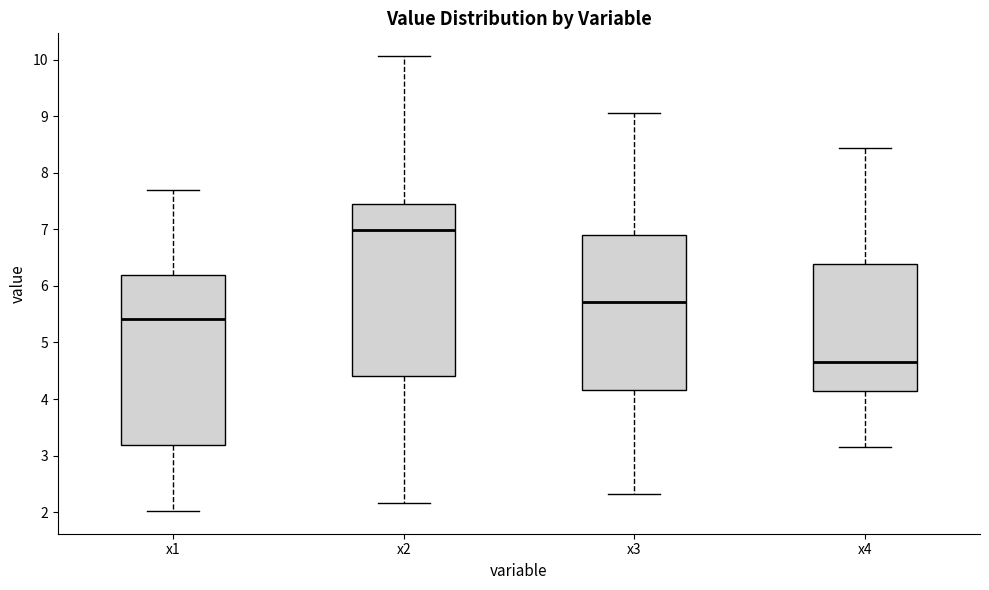

Where does the lower whisker of the box for x3 end on the y-axis? The values are not printed on the chart, so give them approximately, as read against the axis.

2.3